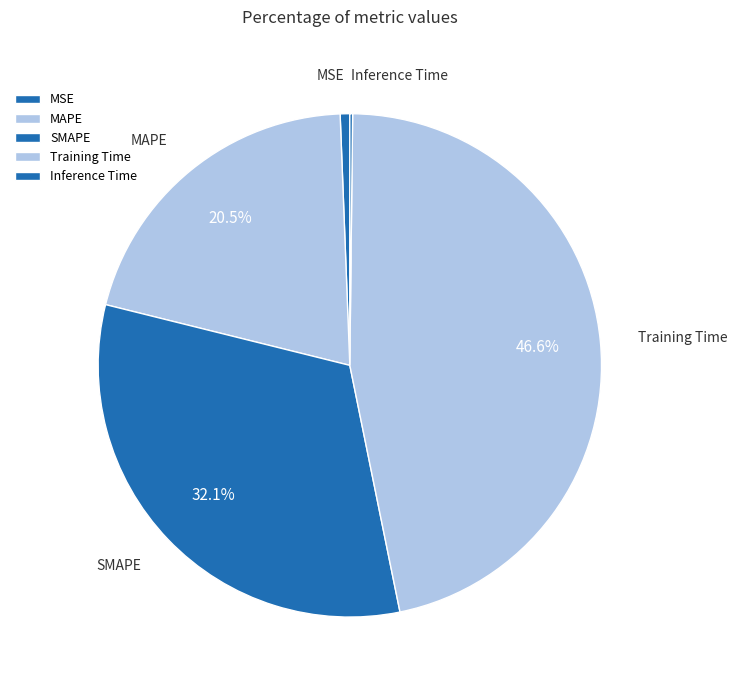

Combined, what portion of the pie is SMAPE and MAPE?

52.6%